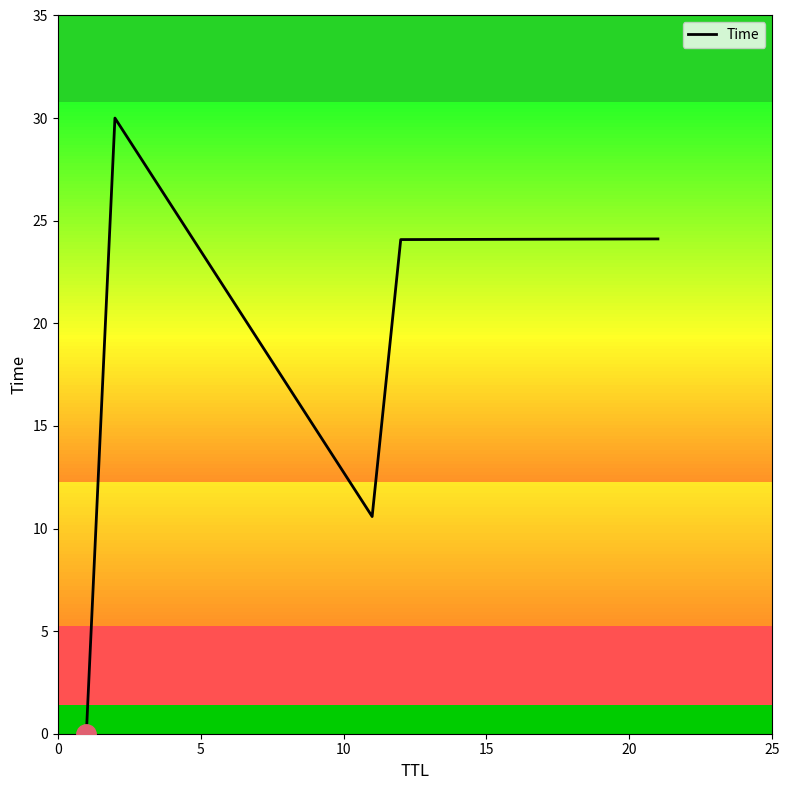

What is the average value?

17.8